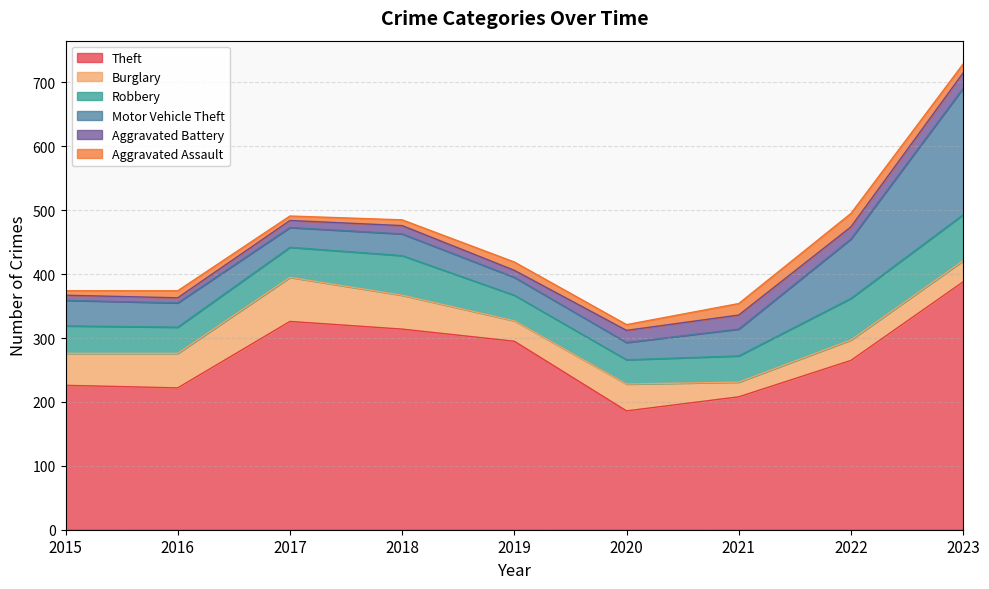

What is the greatest value displayed?

388